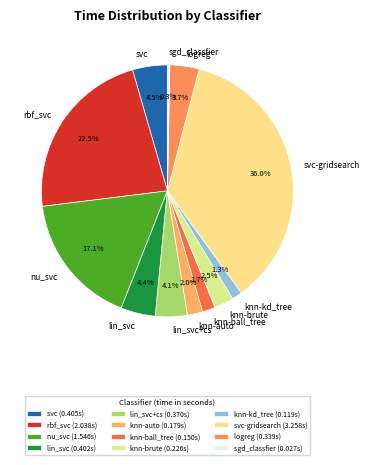

To the nearest percent, what percentage of the pie is nu_svc?

17%